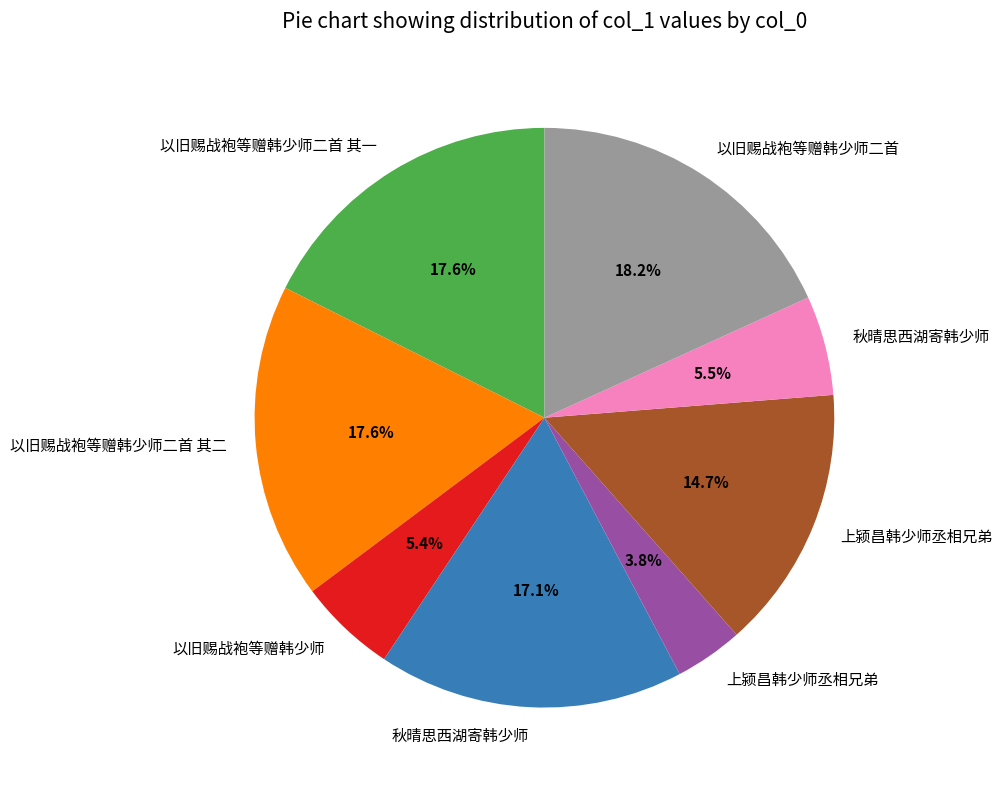

Does any single category account for the majority?

No